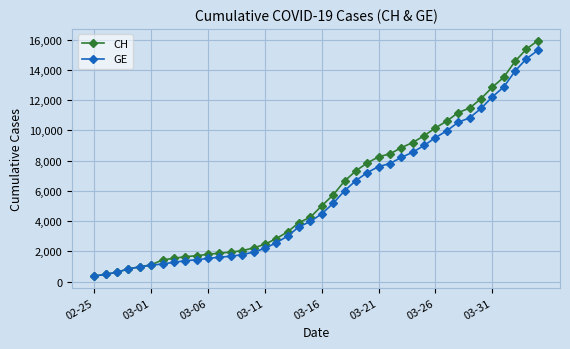

What is the greatest value displayed?

15926